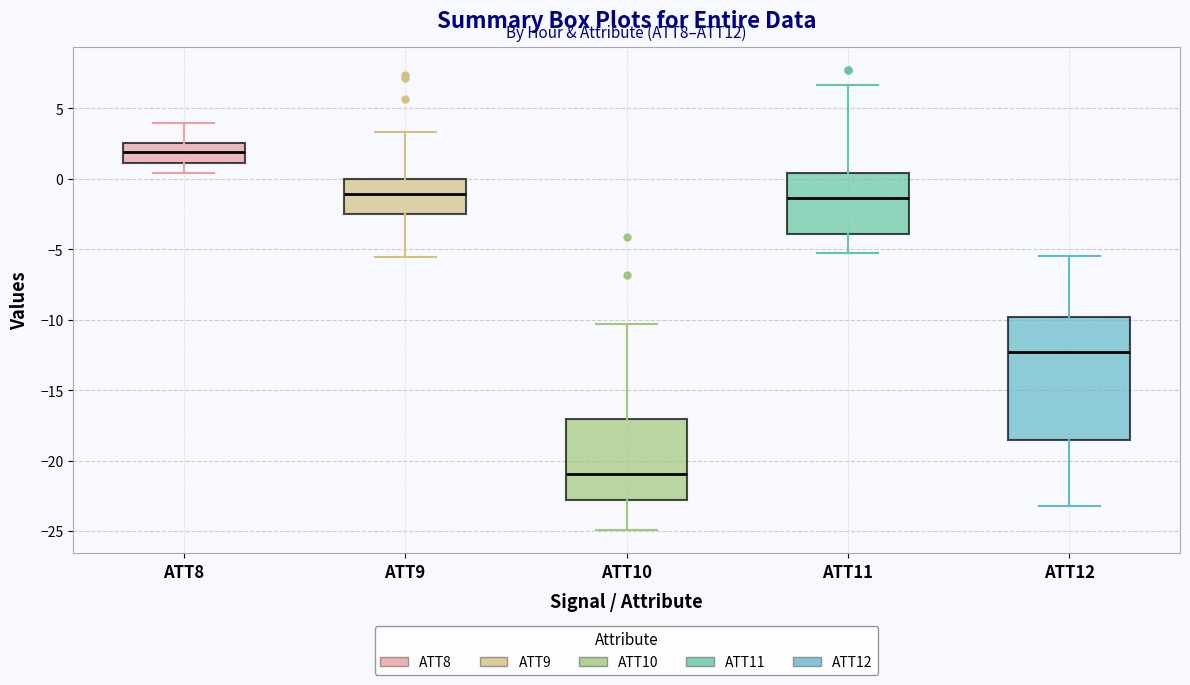

Reading left to right, transcribe this box plot: for each box, give where its median line is, the range the box spans, and where its two whiskers end, as read against the y-axis. The values are not printed on the chart, so give them approximately, as read against the axis.

ATT8: median 2.0, box 1.0 to 2.5, whiskers 0.5 to 4.0
ATT9: median -1.0, box -2.5 to 0.0, whiskers -5.5 to 3.5
ATT10: median -21.0, box -23.0 to -17.0, whiskers -25.0 to -10.5
ATT11: median -1.5, box -4.0 to 0.5, whiskers -5.0 to 6.5
ATT12: median -12.5, box -18.5 to -10.0, whiskers -23.0 to -5.5